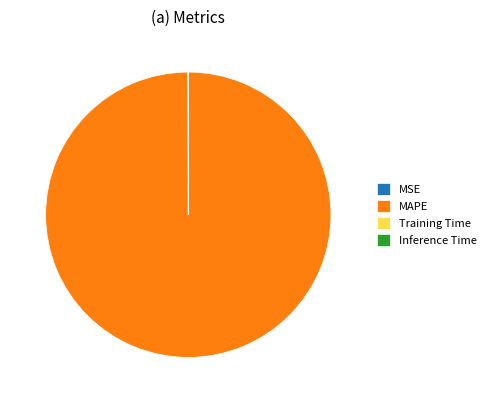

Is there any slice that represents more than half of the pie?

Yes